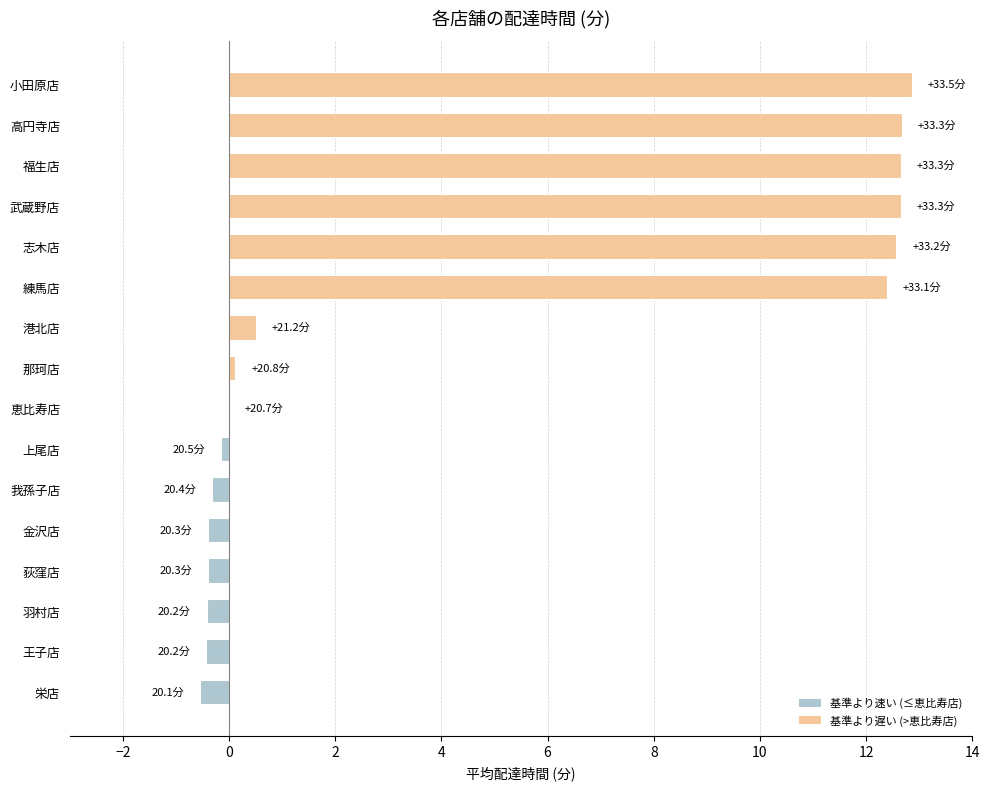

Which has a higher value, 王子店 or 恵比寿店?

恵比寿店